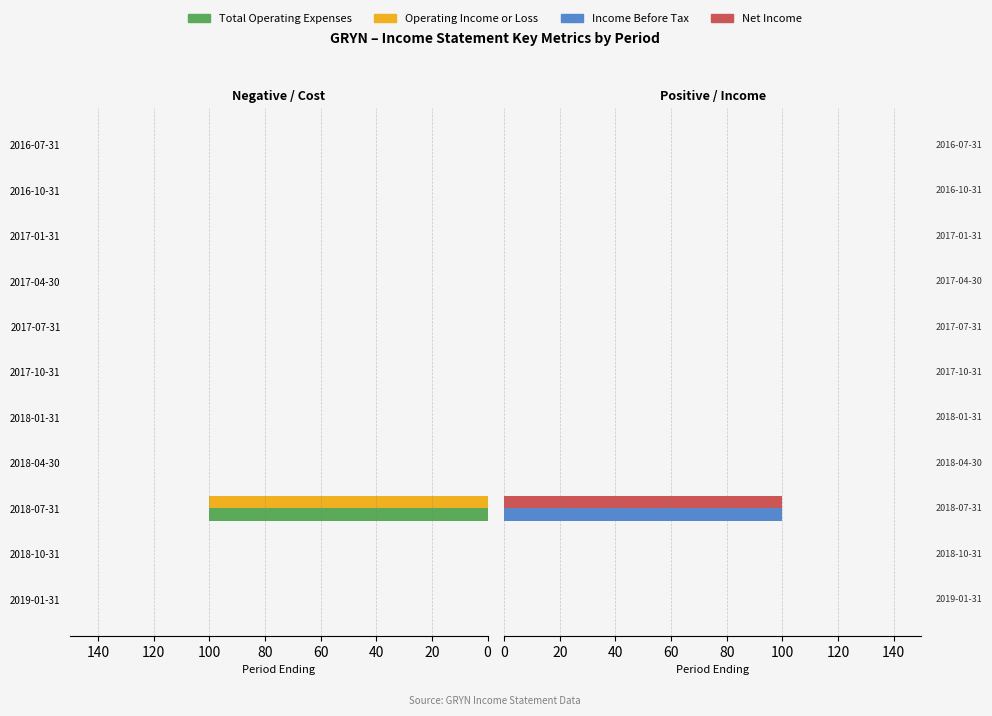

What are all the series names shown in the legend?

Total Operating Expenses, Operating Income or Loss, Income Before Tax, Net Income